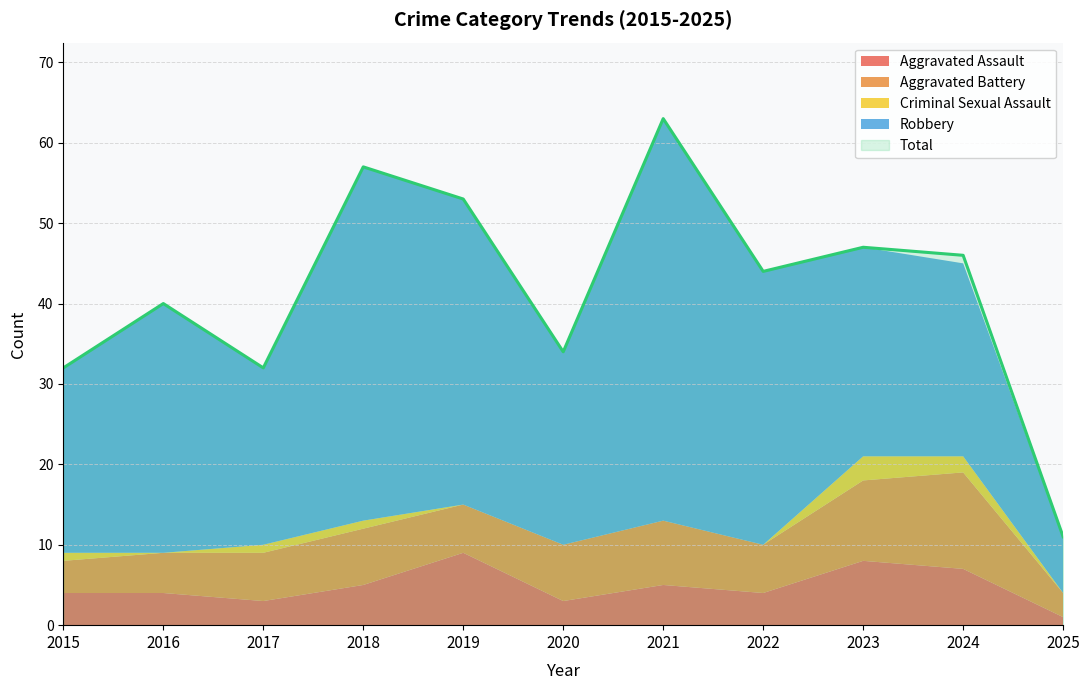

What is the average value of the Robbery series?

29